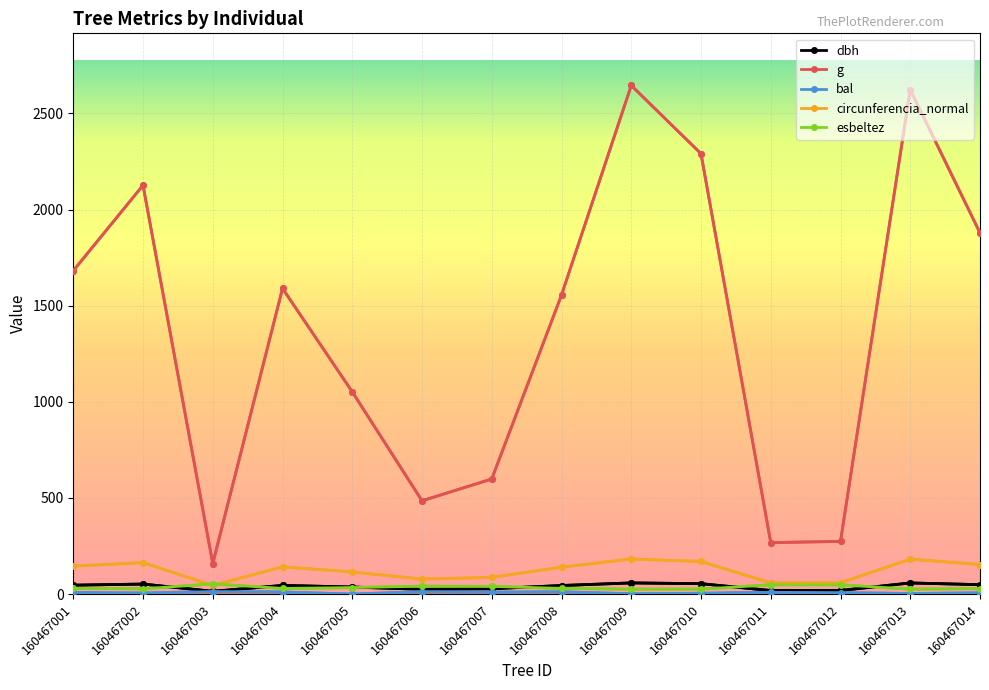

Reading left to right, transcribe all the data shown in this chart.

dbh: 160467001=46.3	160467002=52.0	160467003=14.2	160467004=45.0	160467005=36.6	160467006=24.9	160467007=27.6	160467008=44.5	160467009=58.0	160467010=54.0	160467011=18.5	160467012=18.7	160467013=57.8	160467014=48.9
g: 160467001=1682.0	160467002=2126.5	160467003=158.9	160467004=1589.8	160467005=1052.0	160467006=485.3	160467007=598.5	160467008=1555.4	160467009=2645.7	160467010=2290.7	160467011=267.7	160467012=274.0	160467013=2623.5	160467014=1878.6
bal: 160467001=8.2	160467002=5.3	160467003=13.1	160467004=10.8	160467005=0.0	160467006=12.4	160467007=10.0	160467008=11.6	160467009=1.5	160467010=4.2	160467011=9.1	160467012=7.4	160467013=2.8	160467014=6.4
circunferencia_normal: 160467001=145.4	160467002=163.5	160467003=44.7	160467004=141.3	160467005=115.0	160467006=78.1	160467007=86.7	160467008=139.8	160467009=182.3	160467010=169.7	160467011=58.0	160467012=58.7	160467013=181.6	160467014=153.7
esbeltez: 160467001=29.5	160467002=27.4	160467003=52.9	160467004=29.4	160467005=33.9	160467006=41.0	160467007=39.9	160467008=29.6	160467009=25.6	160467010=25.9	160467011=48.2	160467012=47.9	160467013=25.7	160467014=28.5